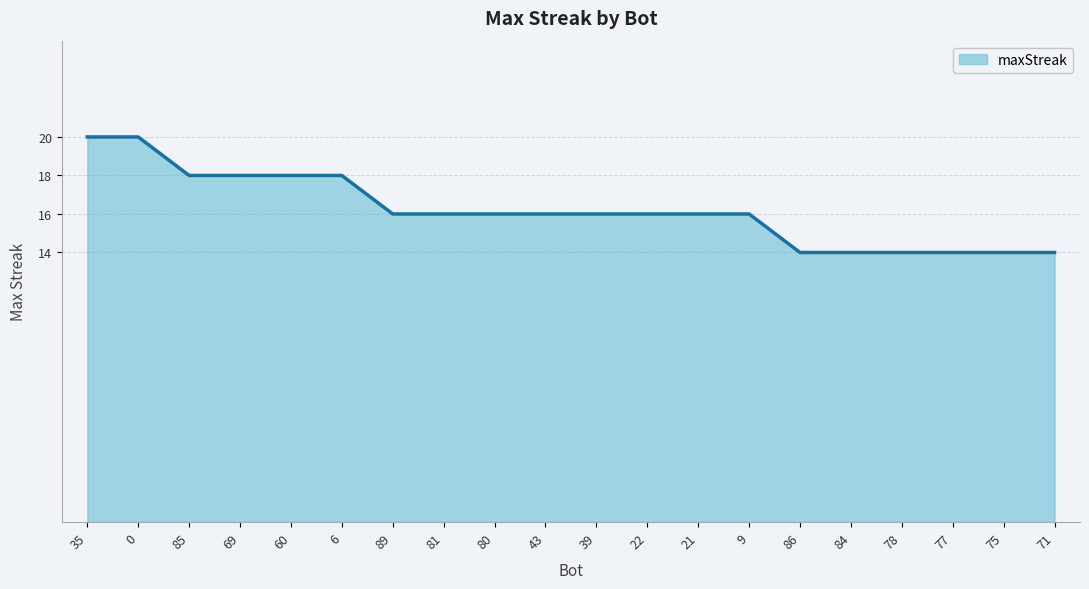

Which has a higher value, 86 or 85?

85